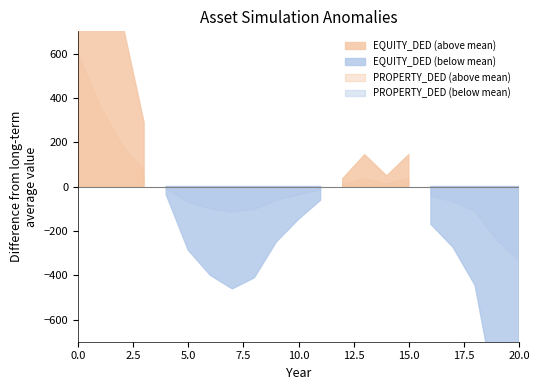

How many lines are shown in the chart?

2